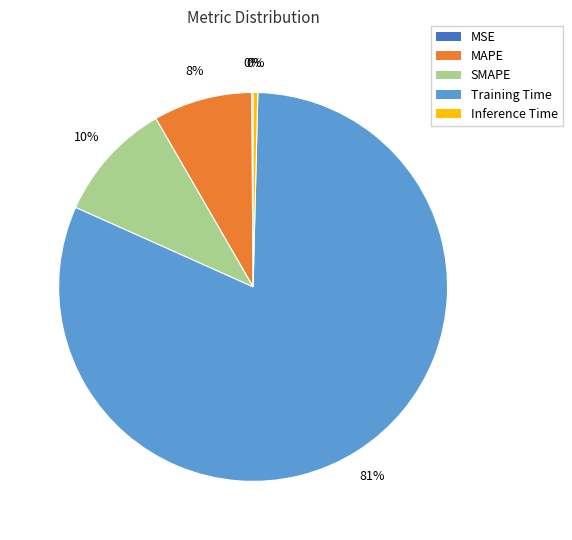

Which has a higher value, SMAPE or MAPE?

SMAPE